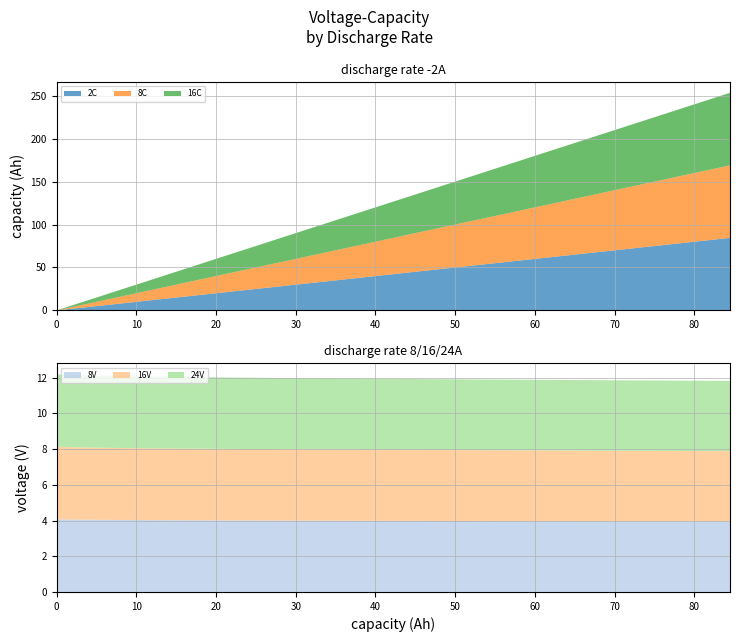

Reading left to right, transcribe all the data shown in this chart.

2C: 0.0	2.2	4.3	6.5	8.7	10.8	13.0	15.2	17.3	19.5	21.7	23.8	26.0	28.2	30.3	32.5	34.7	36.8	39.0	41.2	43.3	45.5	47.7	49.8	52.0	54.2	56.3	58.5	60.6	62.8	65.0	67.1	69.3	71.5	73.6	75.8	78.0	80.1	82.3	84.5
8V: 4.1	4.1	4.0	4.0	4.0	4.0	4.0	4.0	4.0	4.0	4.0	4.0	4.0	4.0	4.0	4.0	4.0	4.0	4.0	4.0	4.0	4.0	4.0	4.0	4.0	4.0	4.0	4.0	4.0	4.0	4.0	4.0	4.0	4.0	4.0	4.0	4.0	4.0	3.9	3.9
8C: 0.0	2.2	4.3	6.5	8.7	10.8	13.0	15.2	17.3	19.5	21.7	23.8	26.0	28.2	30.3	32.5	34.7	36.8	39.0	41.2	43.3	45.5	47.7	49.8	52.0	54.2	56.3	58.5	60.7	62.8	65.0	67.1	69.3	71.5	73.6	75.8	78.0	80.1	82.3	84.5
16V: 4.1	4.1	4.0	4.0	4.0	4.0	4.0	4.0	4.0	4.0	4.0	4.0	4.0	4.0	4.0	4.0	4.0	4.0	4.0	4.0	4.0	4.0	4.0	4.0	4.0	4.0	4.0	4.0	4.0	4.0	4.0	4.0	4.0	4.0	4.0	3.9	3.9	3.9	3.9	3.9
16C: 0.0	2.2	4.3	6.5	8.7	10.8	13.0	15.2	17.3	19.5	21.7	23.8	26.0	28.2	30.3	32.5	34.7	36.8	39.0	41.2	43.3	45.5	47.7	49.8	52.0	54.2	56.3	58.5	60.7	62.8	65.0	67.1	69.3	71.5	73.6	75.8	78.0	80.1	82.3	84.5
24V: 4.1	4.0	4.0	4.0	4.0	4.0	4.0	4.0	4.0	4.0	4.0	4.0	4.0	4.0	4.0	4.0	4.0	4.0	4.0	4.0	4.0	4.0	4.0	4.0	4.0	4.0	4.0	4.0	4.0	4.0	4.0	4.0	3.9	3.9	3.9	3.9	3.9	3.9	3.9	3.9